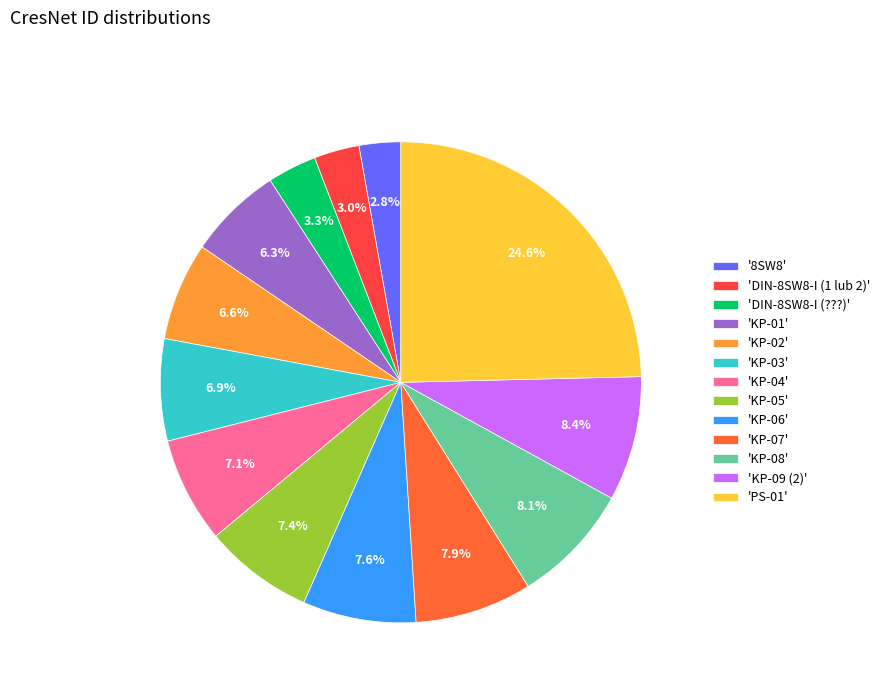

Does 'KP-05' represent more than half of the total?

No